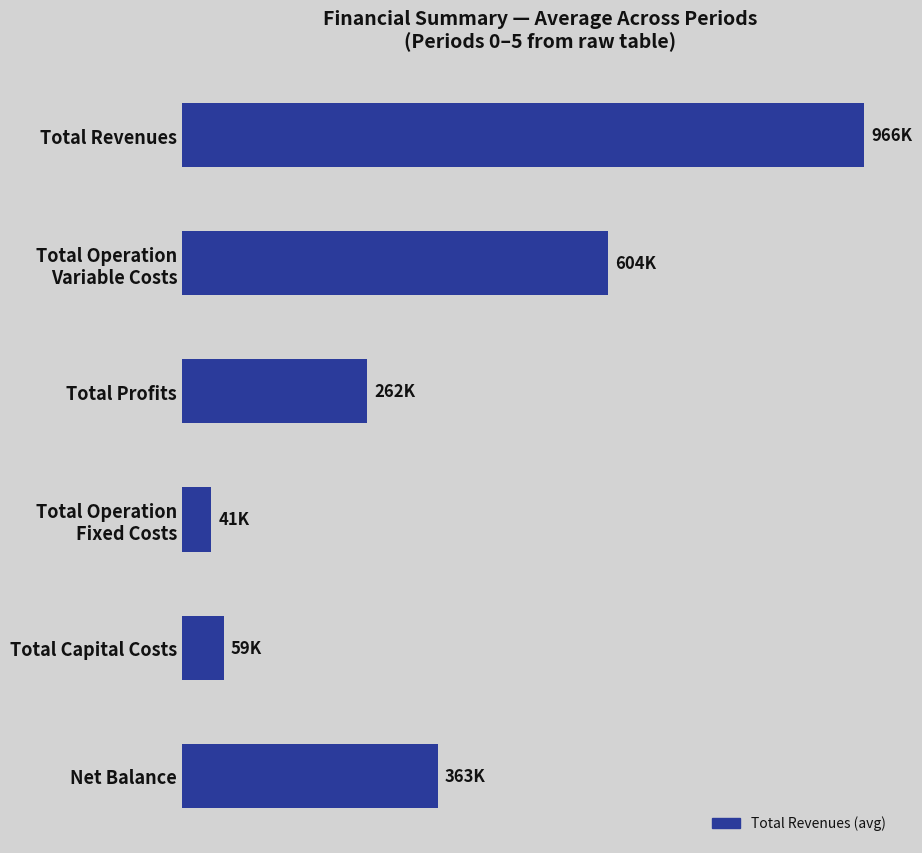

Does the chart contain any negative values?

No